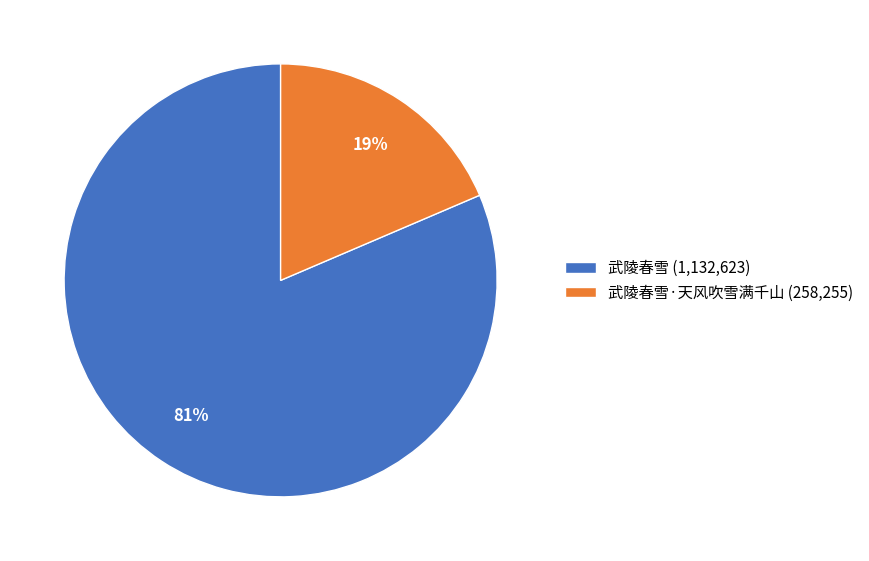

Which has a higher value, 武陵春雪 (1,132,623) or 武陵春雪·天风吹雪满千山 (258,255)?

武陵春雪 (1,132,623)